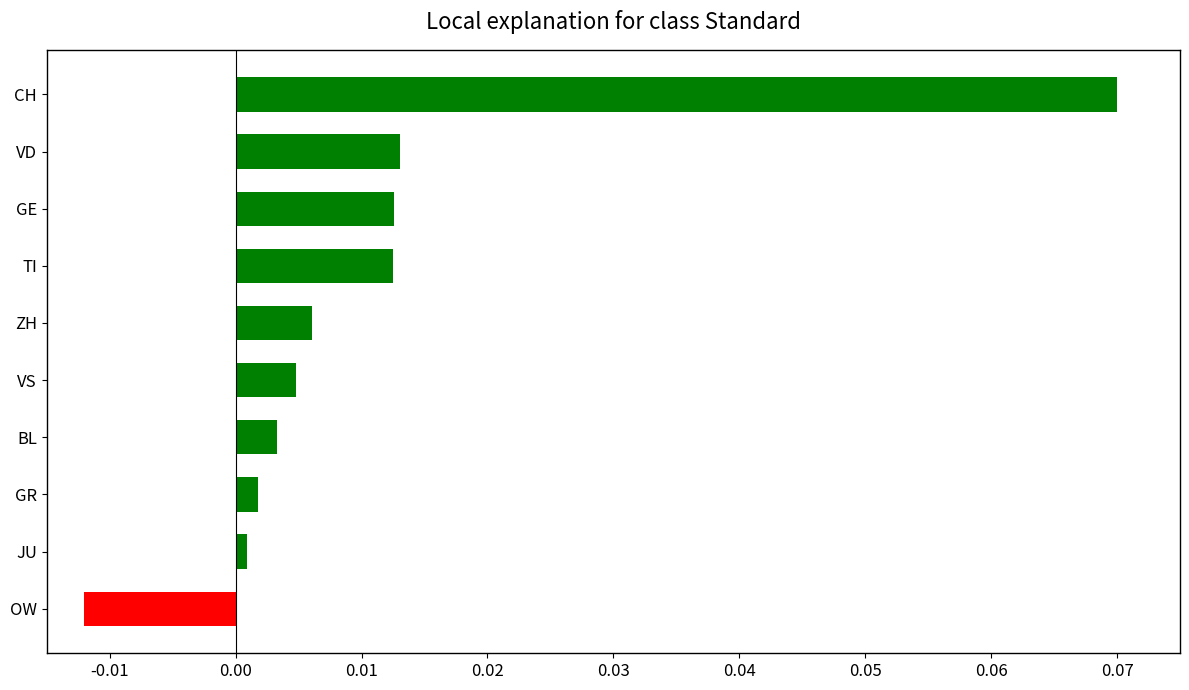

How many values are below zero?

1